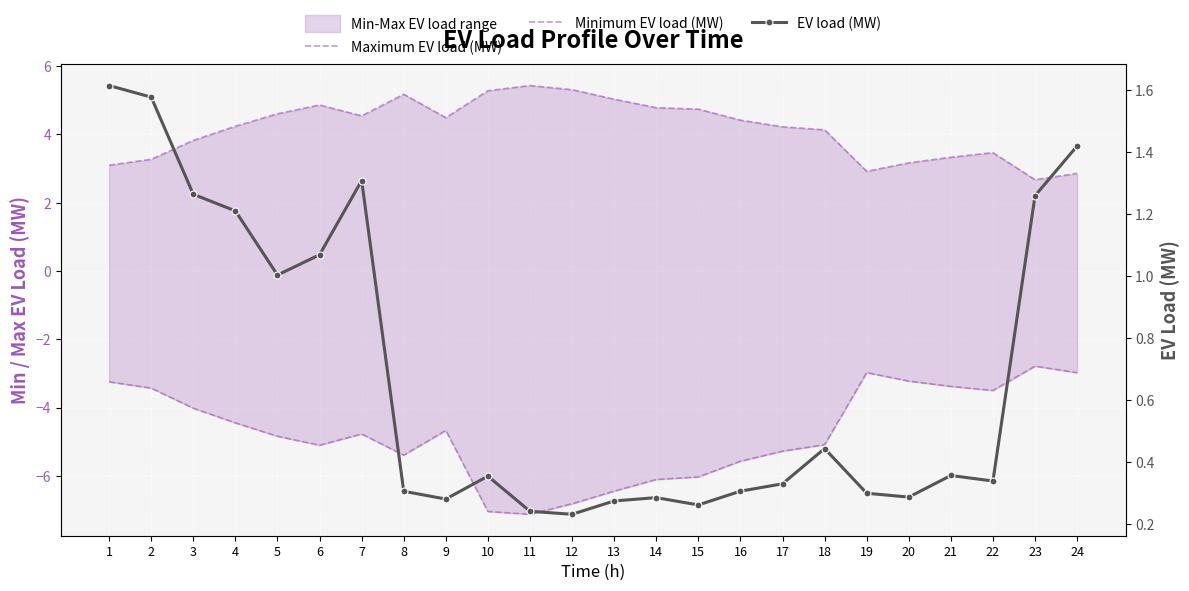

How many values in the Minimum EV load (MW) series exceed -4?

8